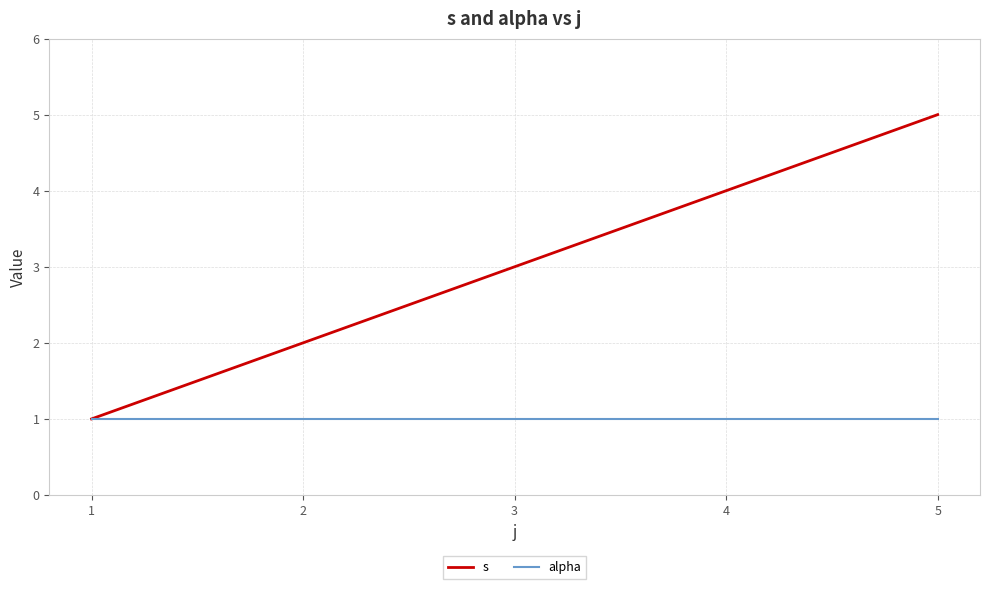

The s series shows 5 at 5. True or false?

True